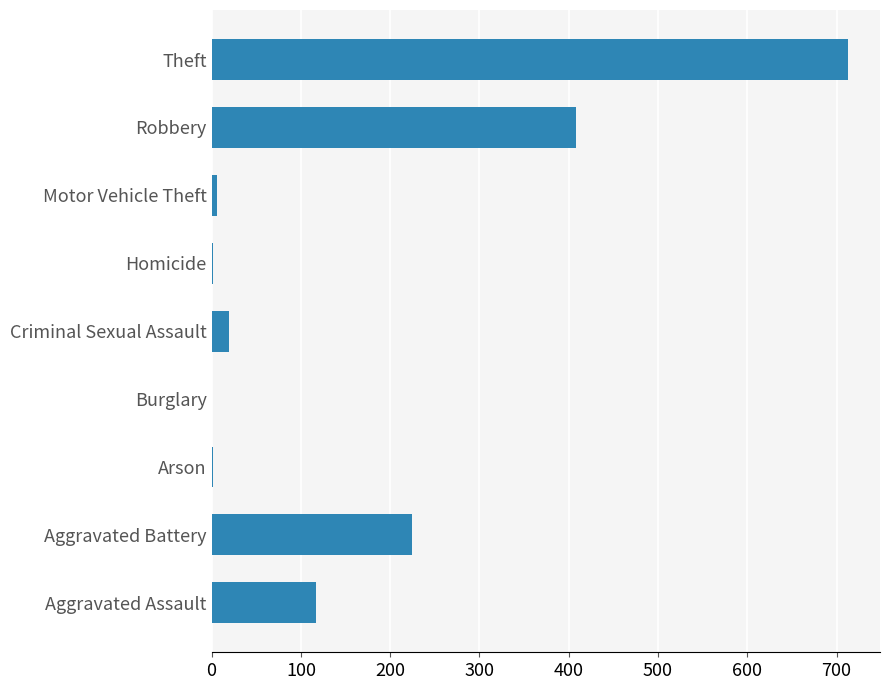

What is the sum of all values?

1492